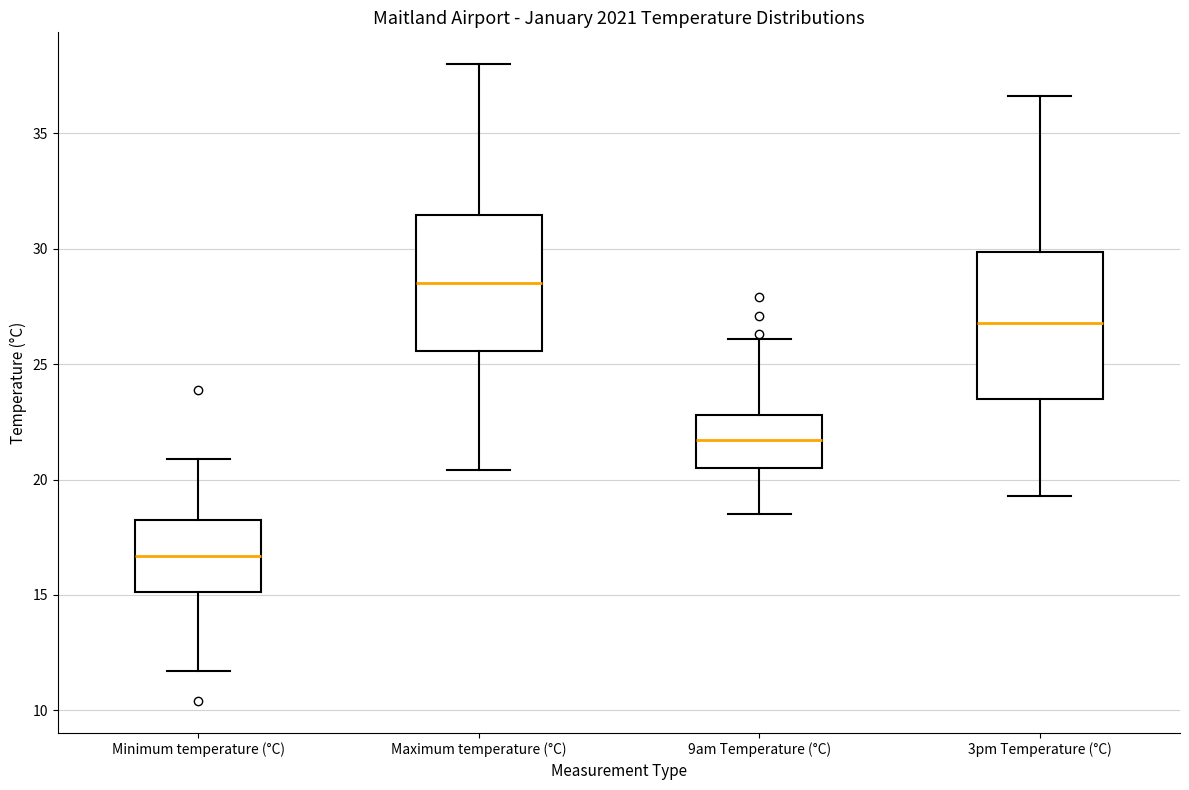

Reading left to right, transcribe this box plot: for each box, give where its median line is, the range the box spans, and where its two whiskers end, as read against the y-axis. The values are not printed on the chart, so give them approximately, as read against the axis.

Minimum temperature (°C): median 16.5, box 15.0 to 18.5, whiskers 11.5 to 21.0
Maximum temperature (°C): median 28.5, box 25.5 to 31.5, whiskers 20.5 to 38.0
9am Temperature (°C): median 21.5, box 20.5 to 23.0, whiskers 18.5 to 26.0
3pm Temperature (°C): median 27.0, box 23.5 to 30.0, whiskers 19.5 to 36.5